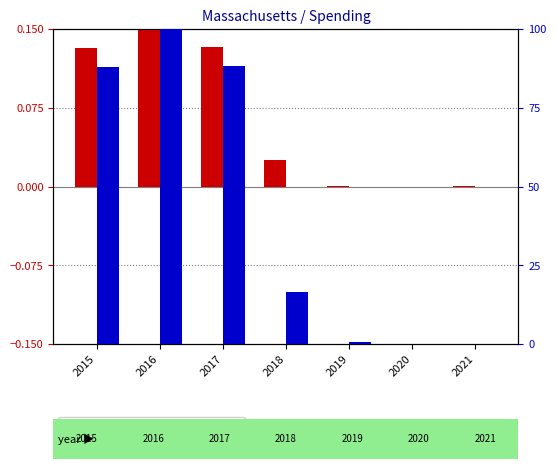

What is the value of the log2 ratio bar at the 2nd from the left?

0.1